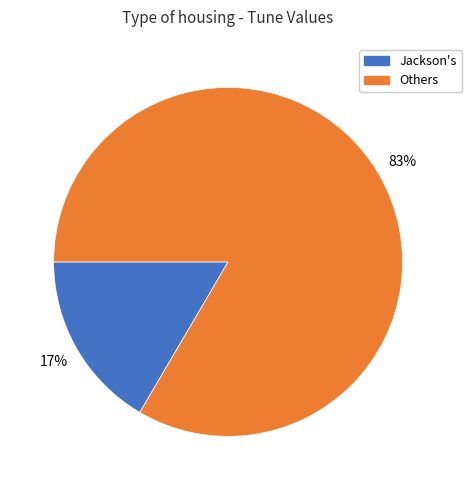

To the nearest percent, what is the average slice percentage?

50%